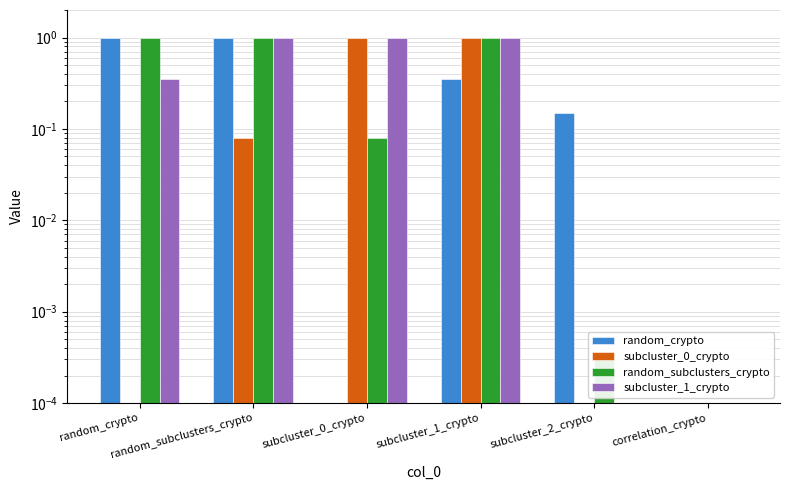

Which category has the lowest value in the random_subclusters_crypto series?

correlation_crypto